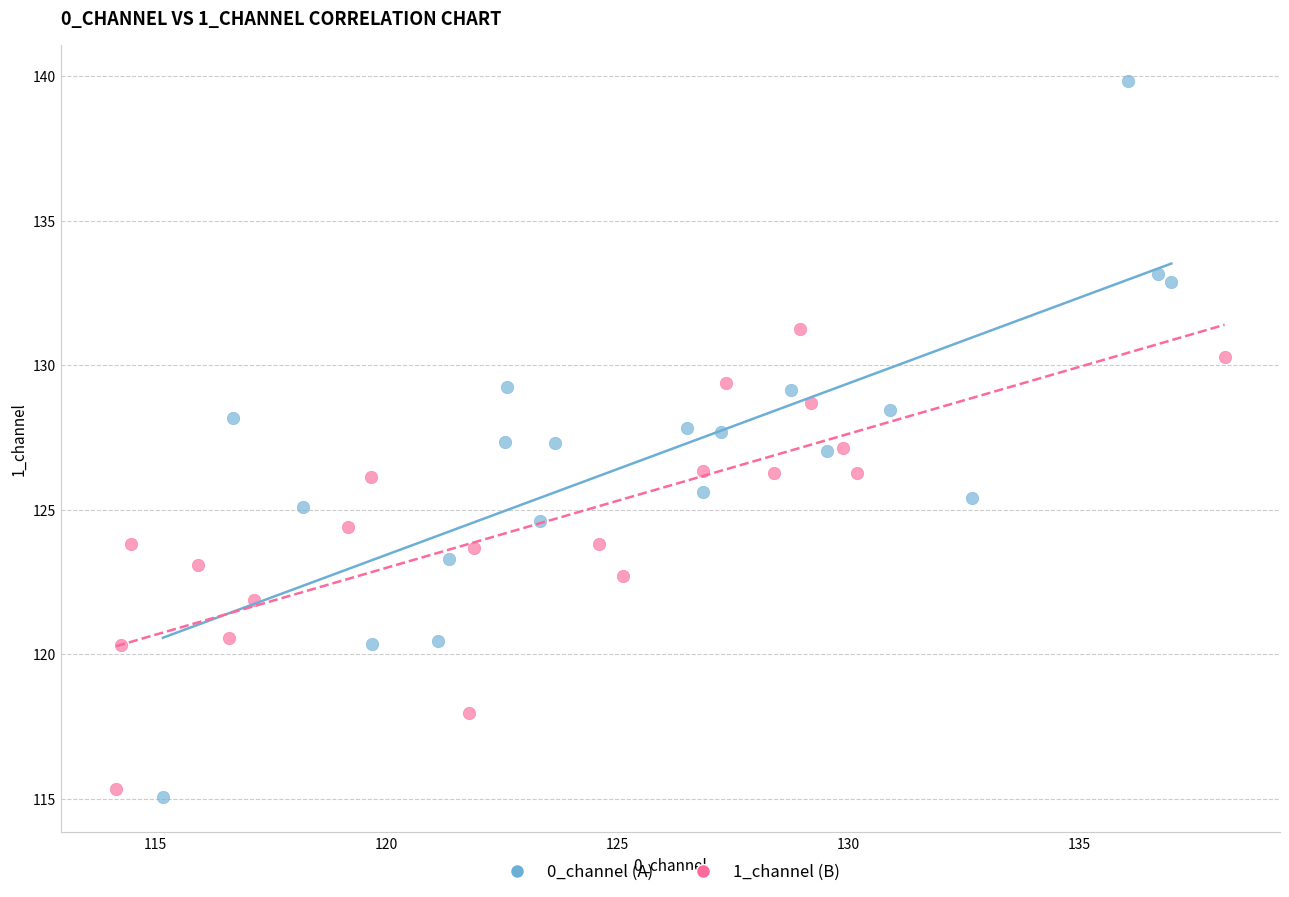

Which series reaches the maximum Y coordinate?

0_channel (A)